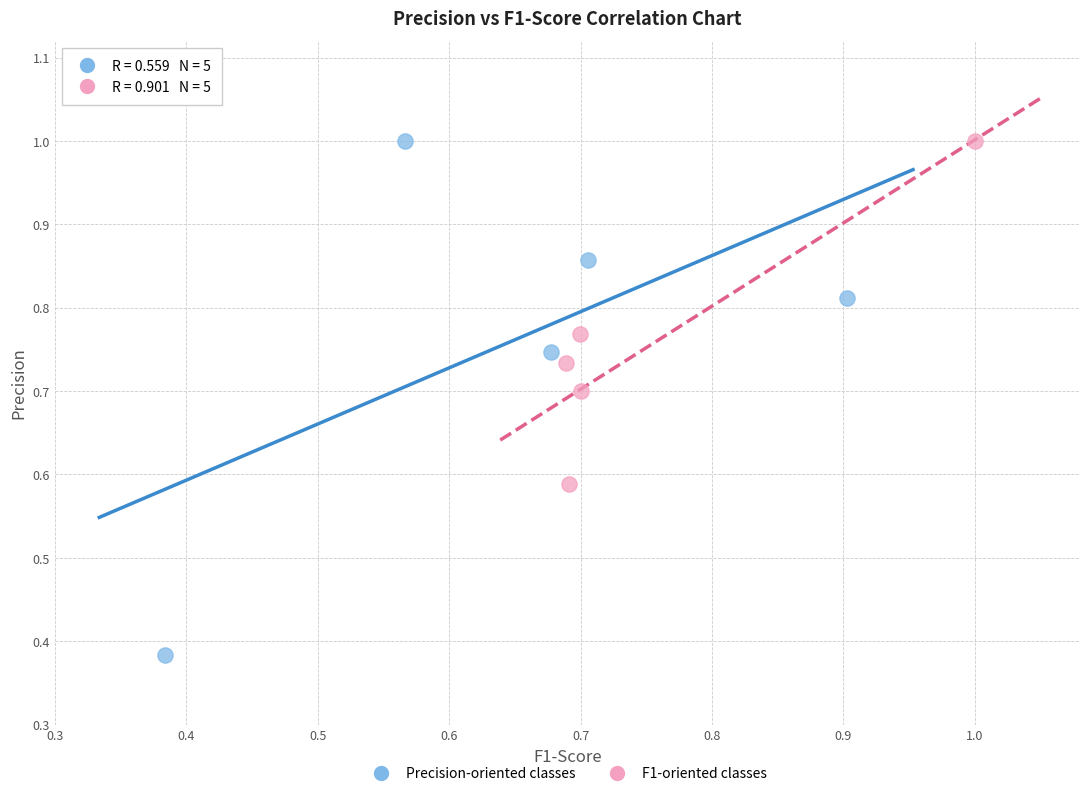

Which series has the largest Y range (max minus min)?

Precision-oriented classes